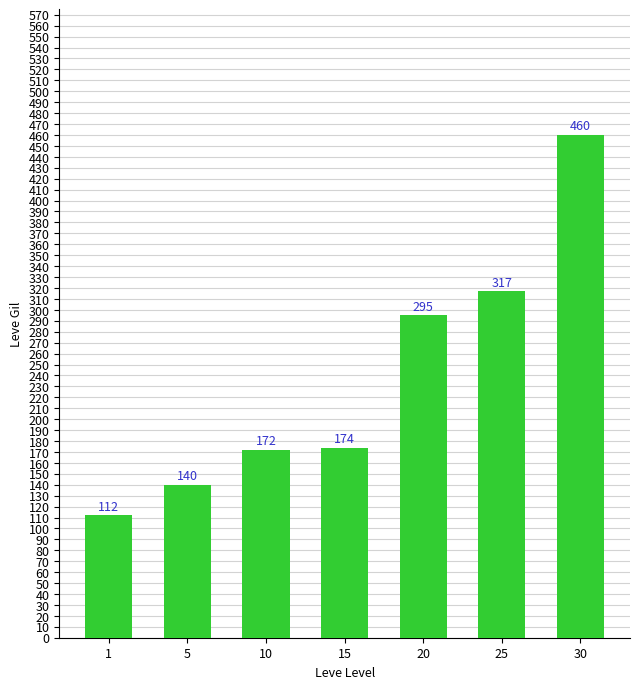

What is the sum of all values?

1670